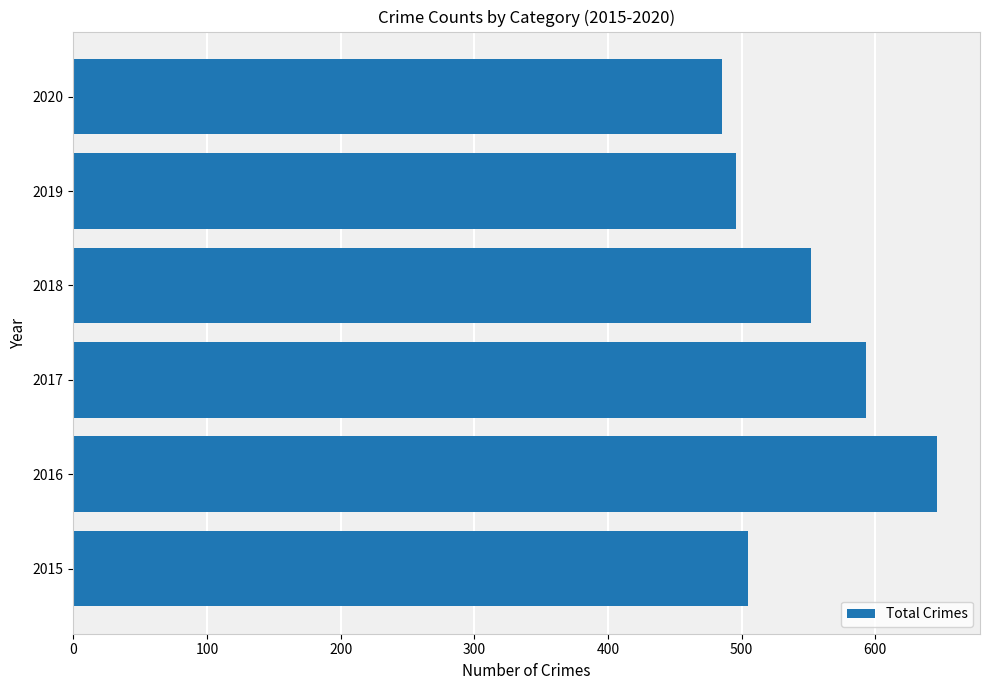

Rank the categories by value from highest to lowest.

2016, 2017, 2018, 2015, 2019, 2020